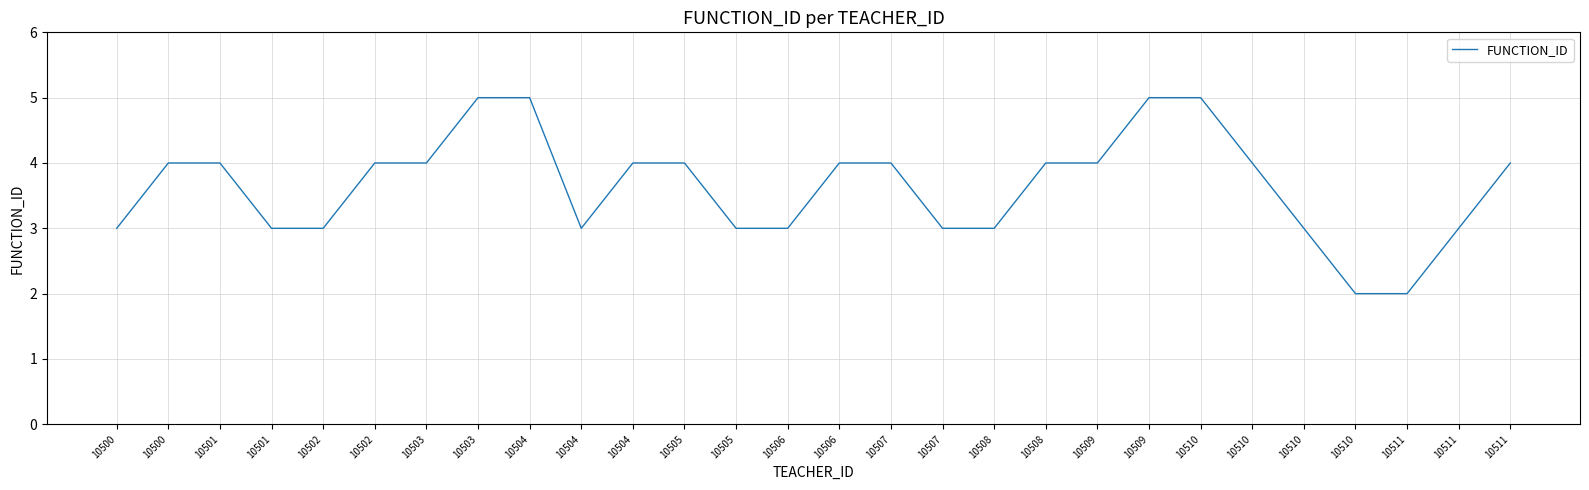

How many interior local valleys (lower than both neighbors) does the data have?

1